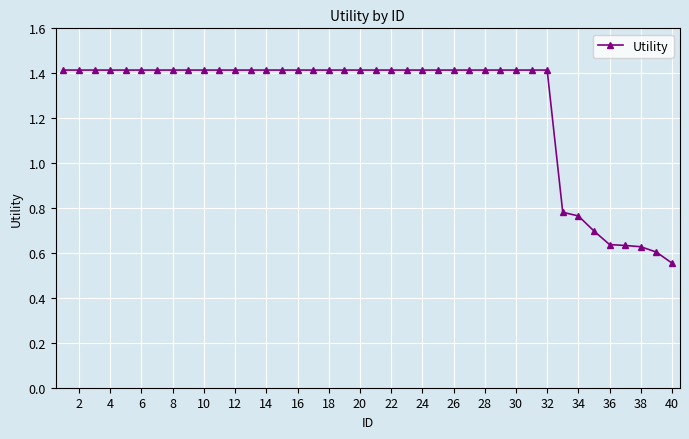

Count the values in the range 1 to 2.

32